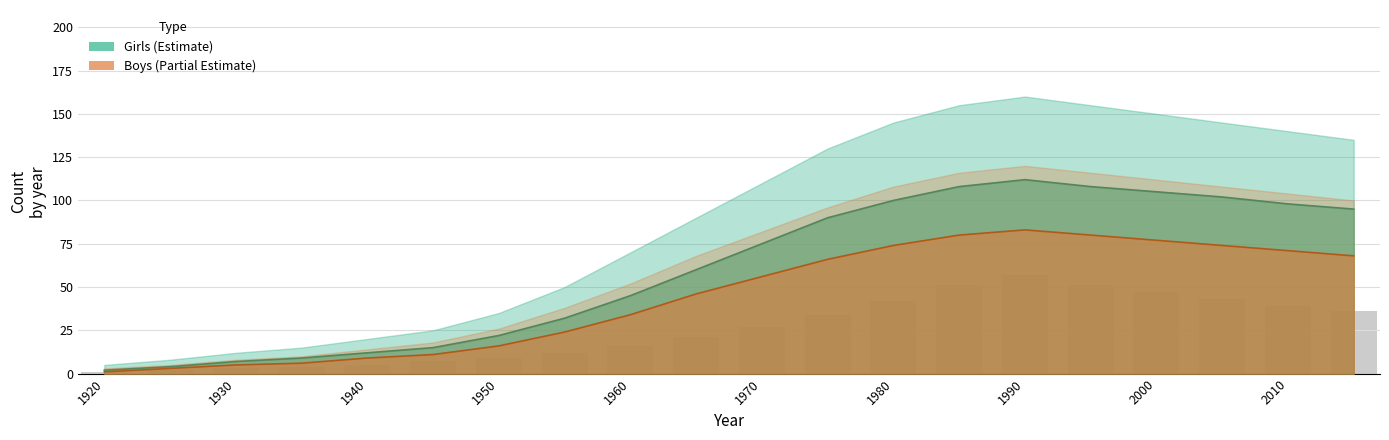

What is the value of the Boys_upper bar at the 5th from the left?

5